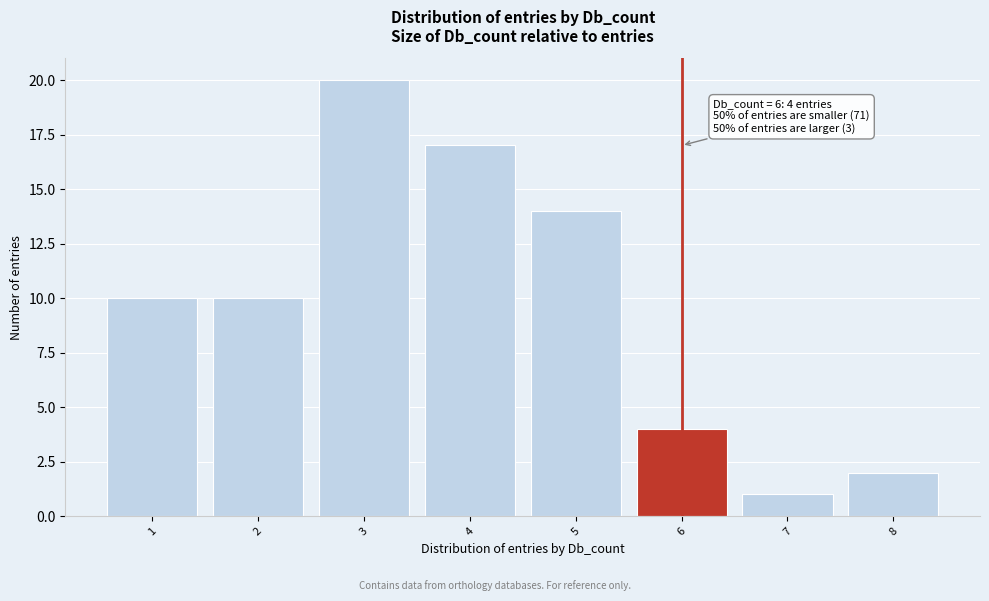

Reading left to right, what are all the values shown in this chart?

10	10	20	17	14	4	1	2